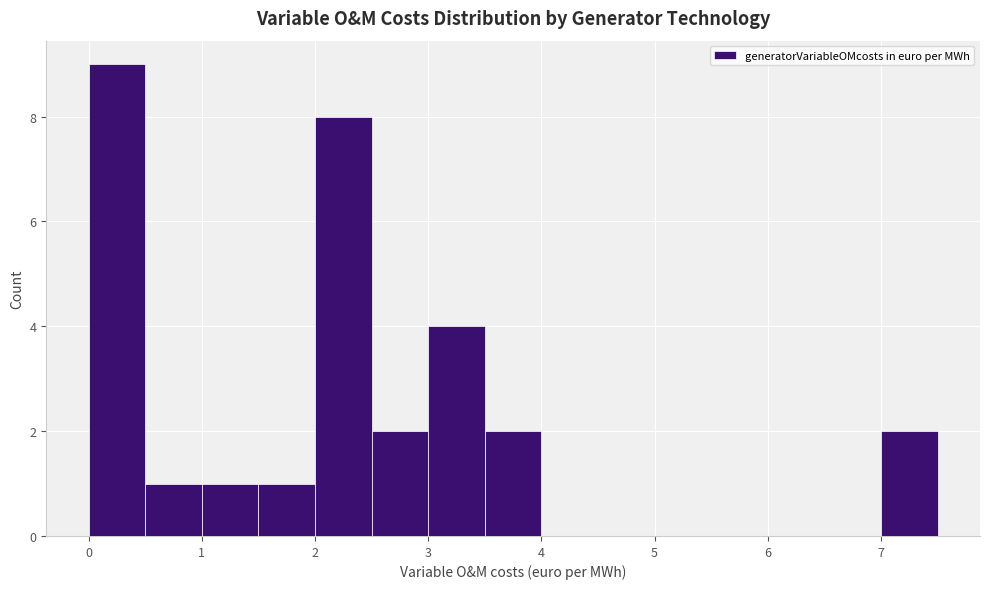

Reading left to right, transcribe this chart: for each bar, give the range it covers on the x-axis and its height. The values are not printed on the chart, so give them approximately, as read against the axis.

0.0 to 0.5: 9
0.5 to 1.0: 1
1.0 to 1.5: 1
1.5 to 2.0: 1
2.0 to 2.5: 8
2.5 to 3.0: 2
3.0 to 3.5: 4
3.5 to 4.0: 2
4.0 to 4.5: 0
4.5 to 5.0: 0
5.0 to 5.5: 0
5.5 to 6.0: 0
6.0 to 6.5: 0
6.5 to 7.0: 0
7.0 to 7.5: 2